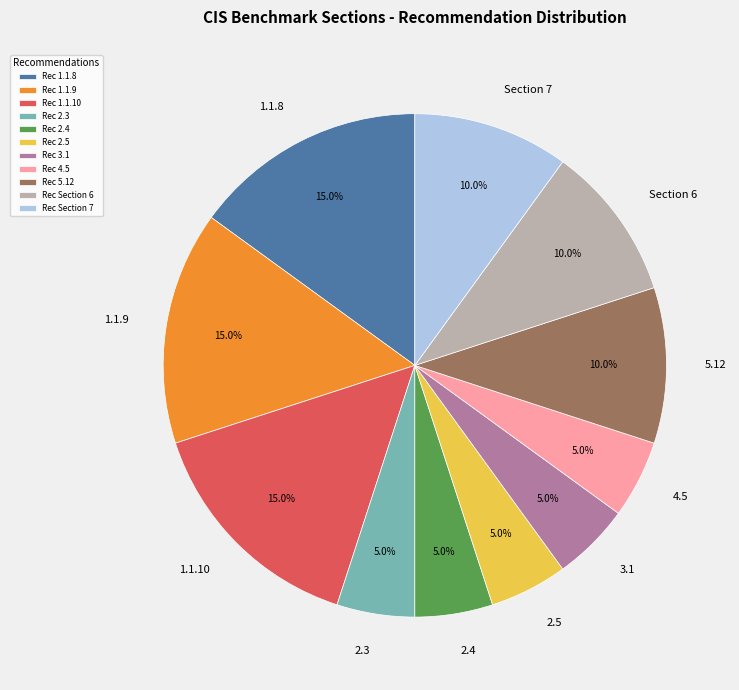

True or false: 4.5 accounts for 1% of the total.

False